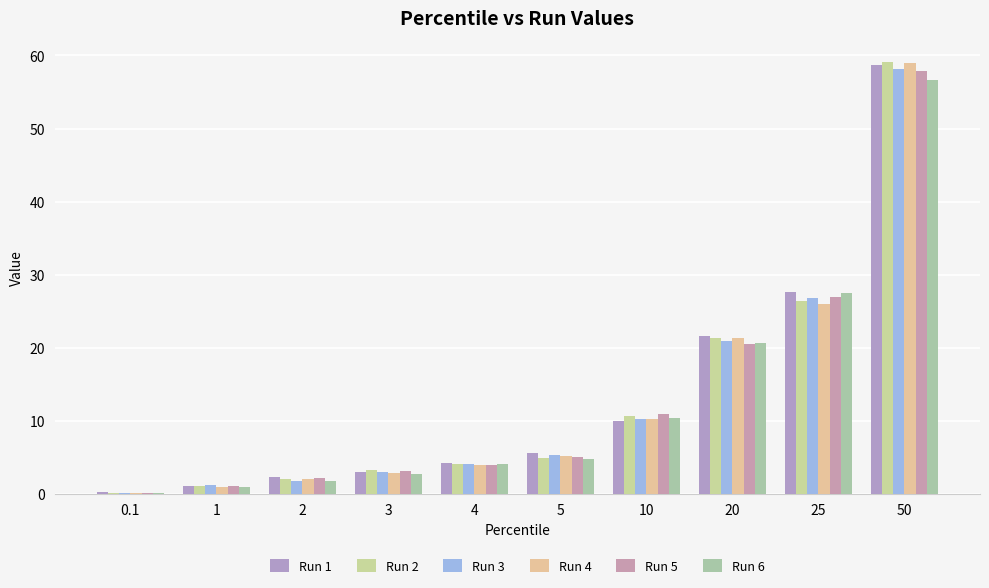

Is it true that Run 4 equals 2.0 at 2?

True